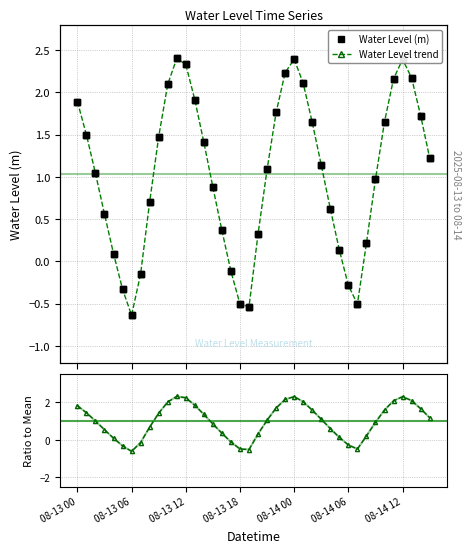

How many values in the Water Level trend series are below 1?

18